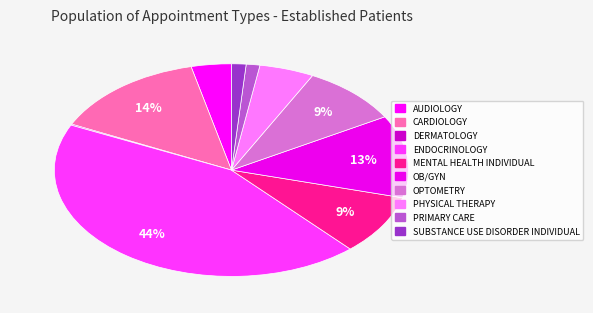

Count the number of slices in the pie.

10